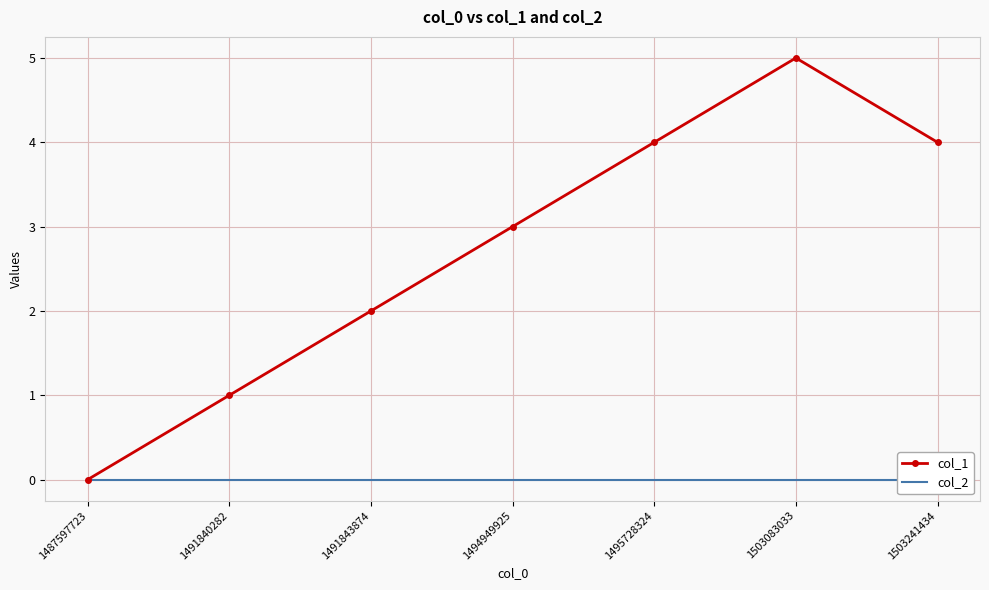

True or false: col_2 has a value of 0 at 1503083033.

True